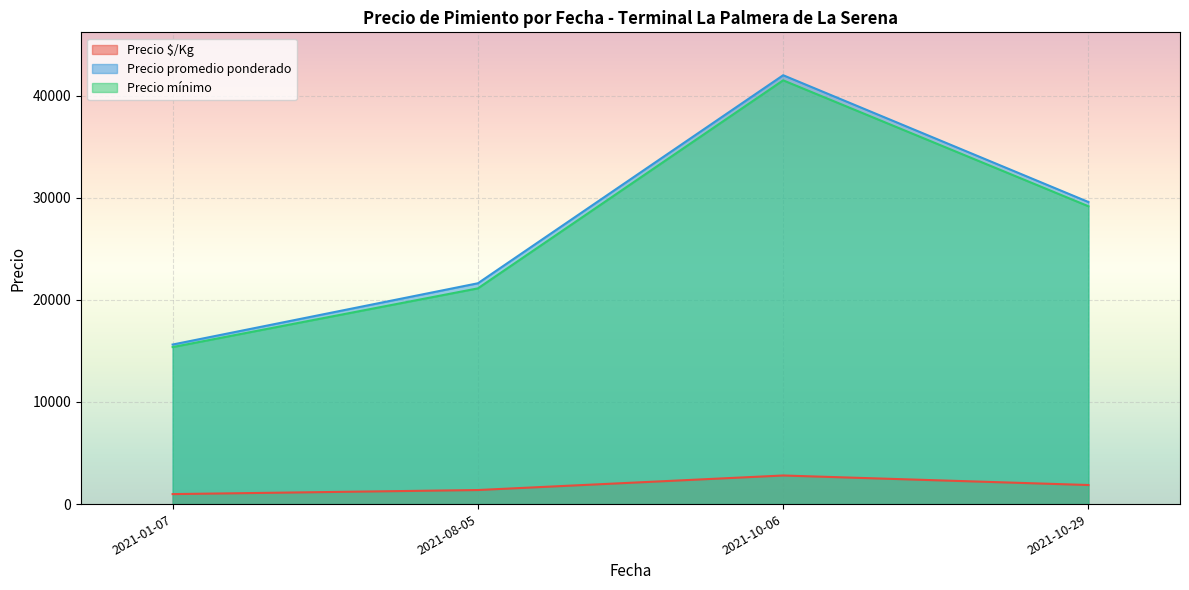

Where is Precio $/Kg nearest to the value 1701?

2021-10-29